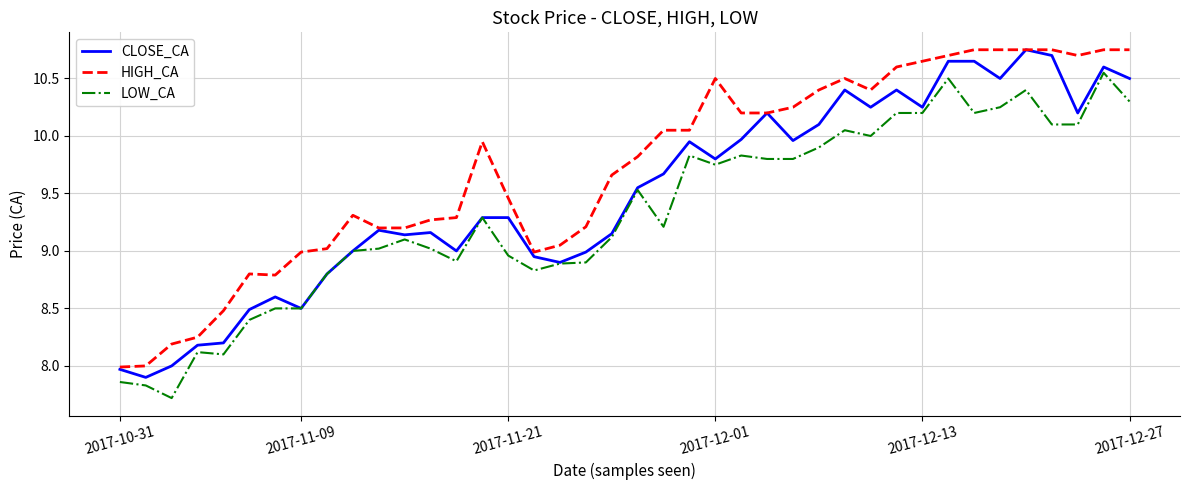

What is the lowest value of the LOW_CA series?

7.7